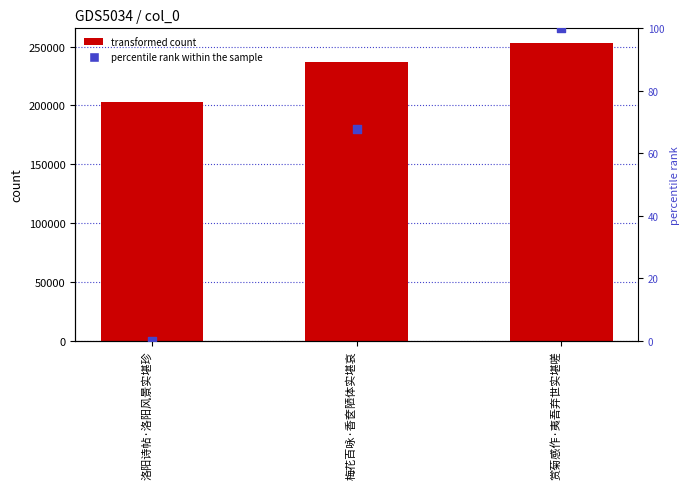

Which series has the largest Y range (max minus min)?

col_0